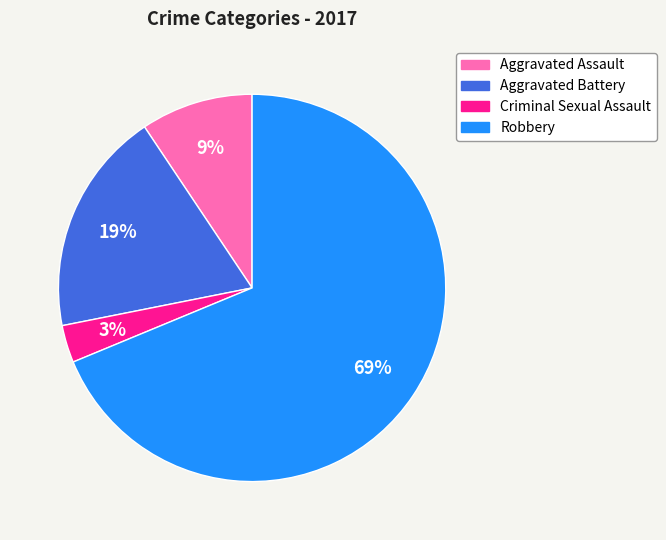

To the nearest percent, what percentage of the pie is Aggravated Battery?

19%